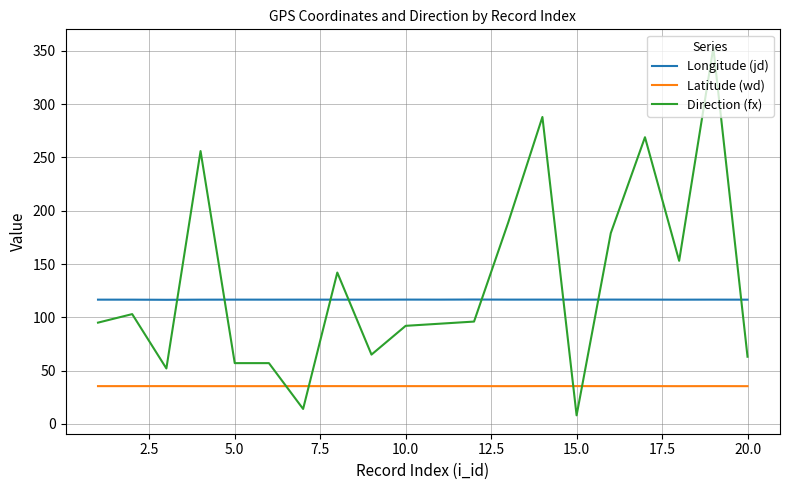

What is the difference between the maximum and second lowest values in the Direction (fx) series?

339.0